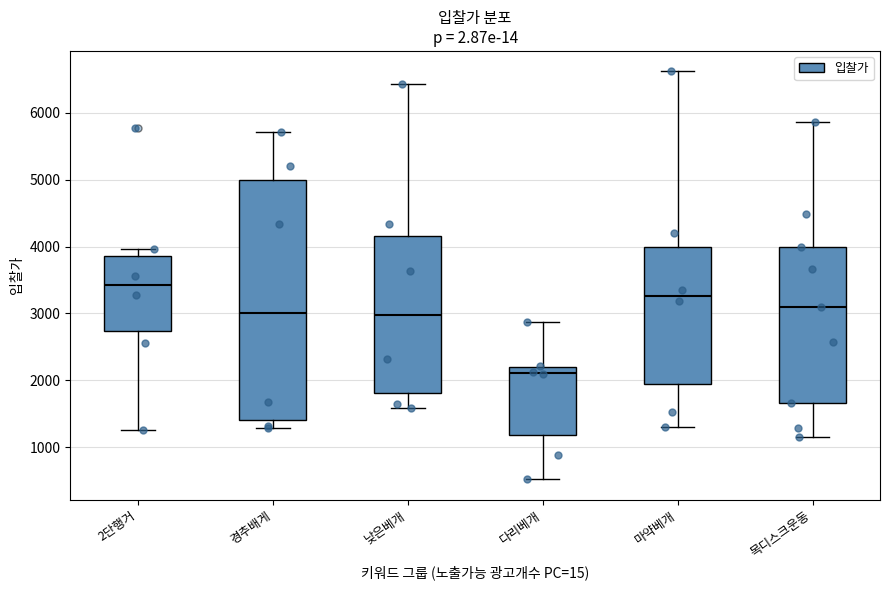

Which box is the tallest, from its lower edge to its upper edge?

경추배게